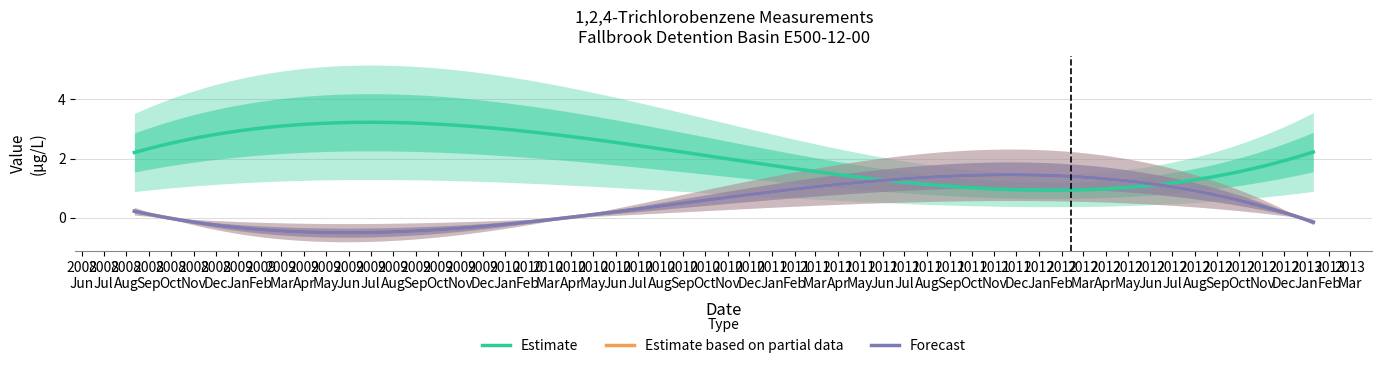

What is the lowest value of the Estimate based on partial data series?

-0.5